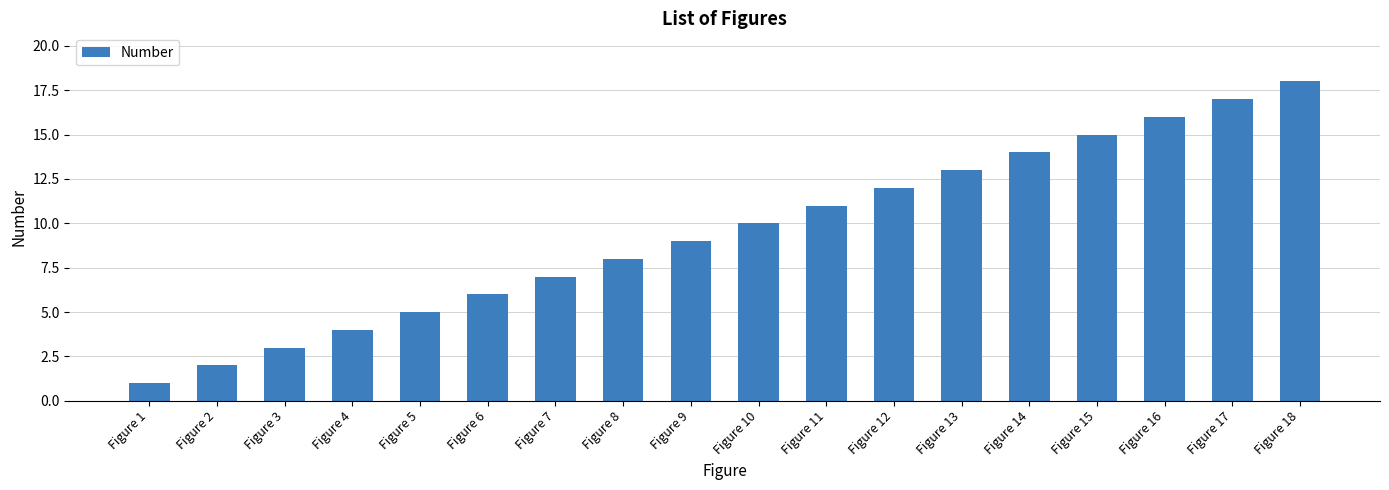

Is it true that the value at Figure 4 is 7?

False